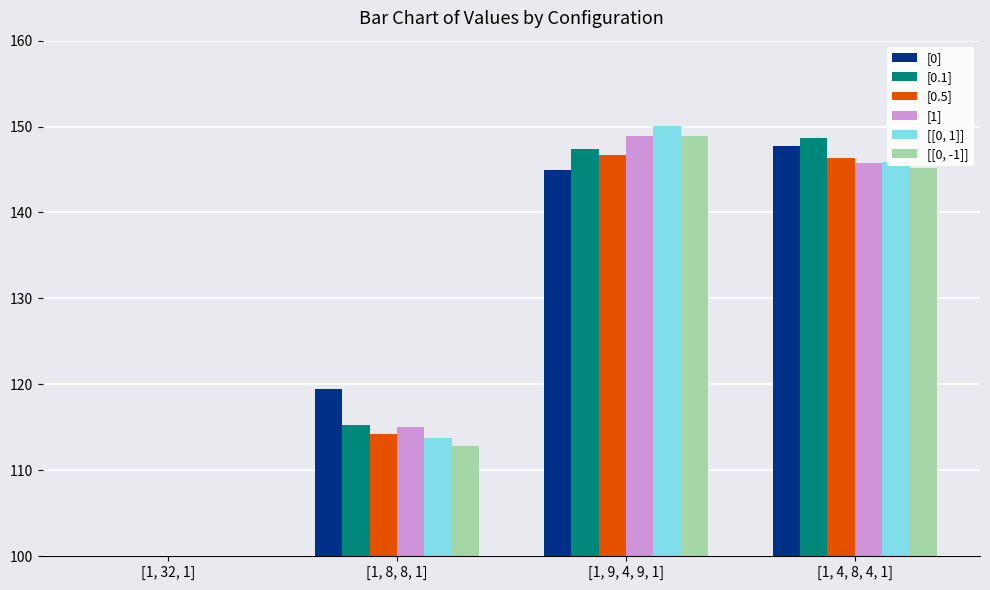

Where is [[0, -1]] nearest to the value 110?

[1, 8, 8, 1]